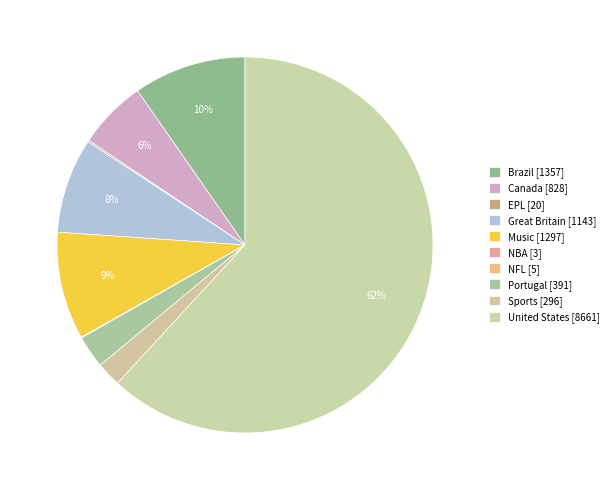

Is it true that Canada is 1% of the pie?

False